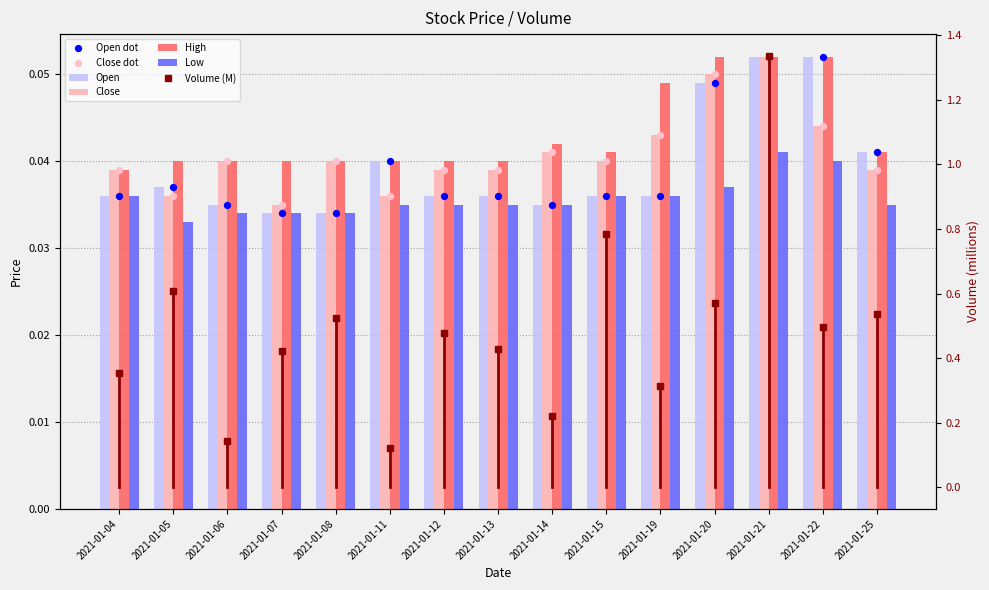

Which series has the largest total across all categories?

Volume_scaled